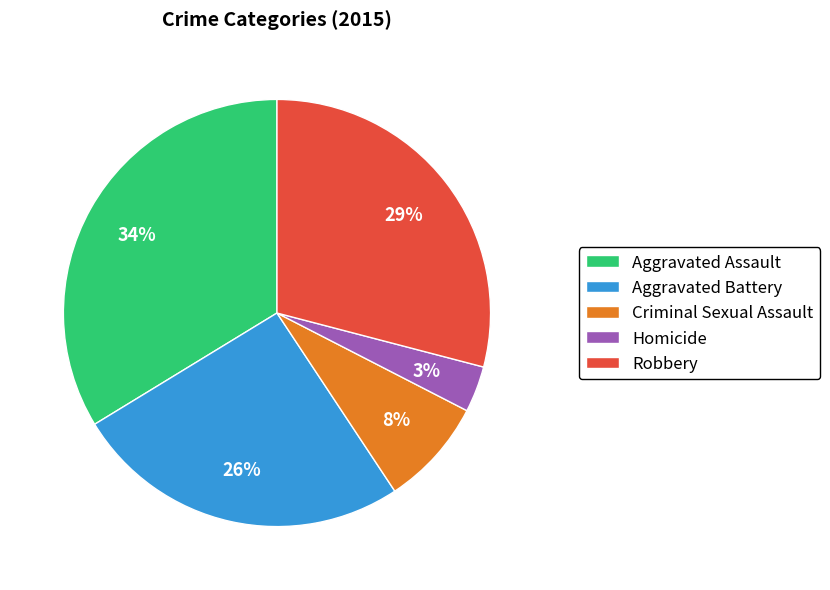

Do Aggravated Battery and Robbery together represent more than half of the pie?

Yes